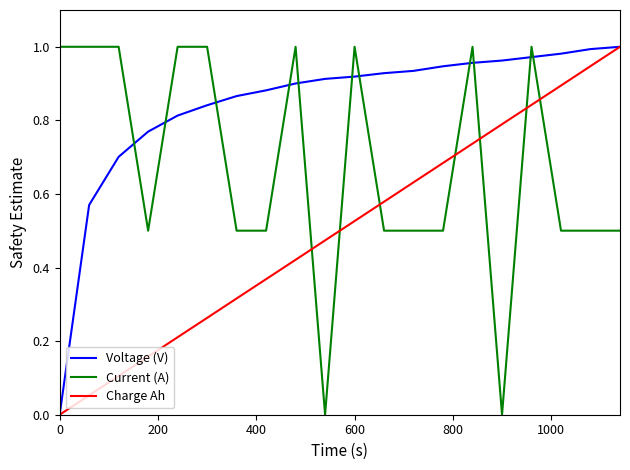

Which series has the largest total across all categories?

Voltage (V)